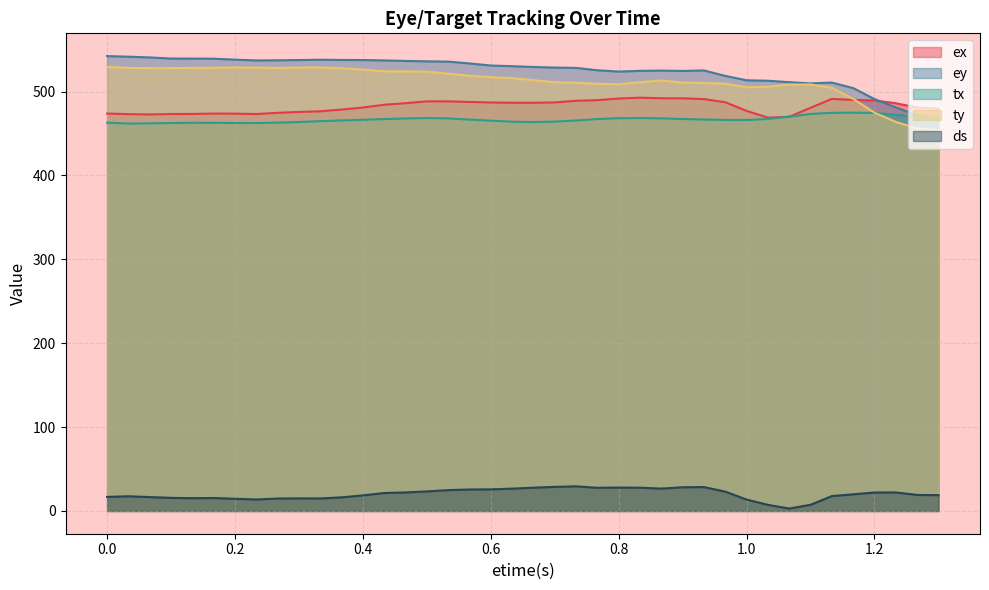

What is the greatest value displayed?

542.2